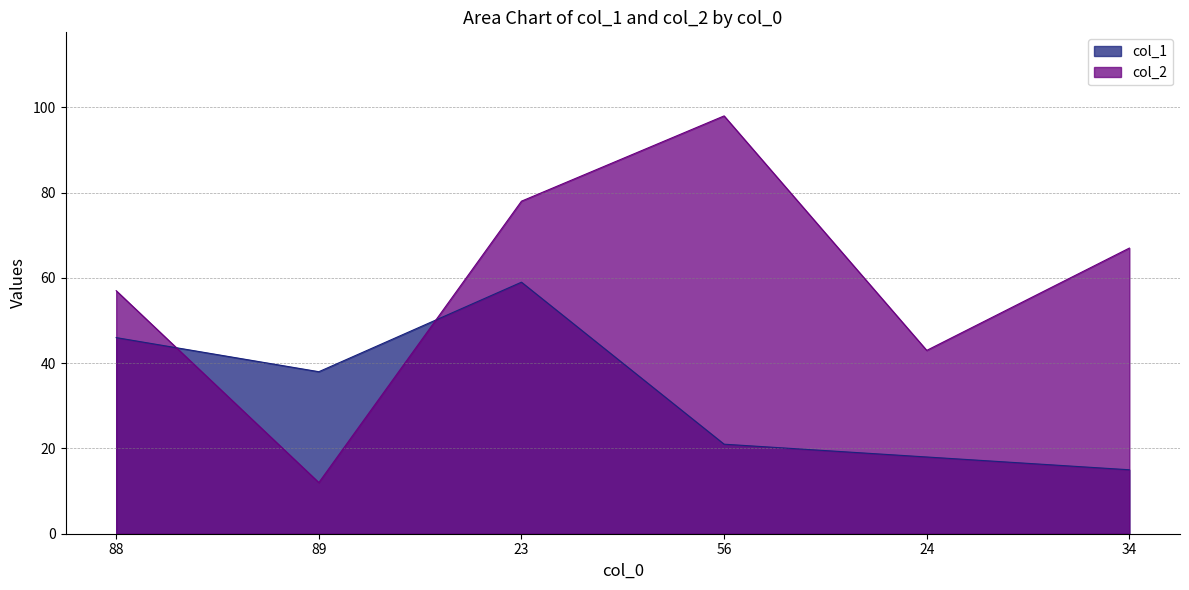

What position from the left is 56?

4